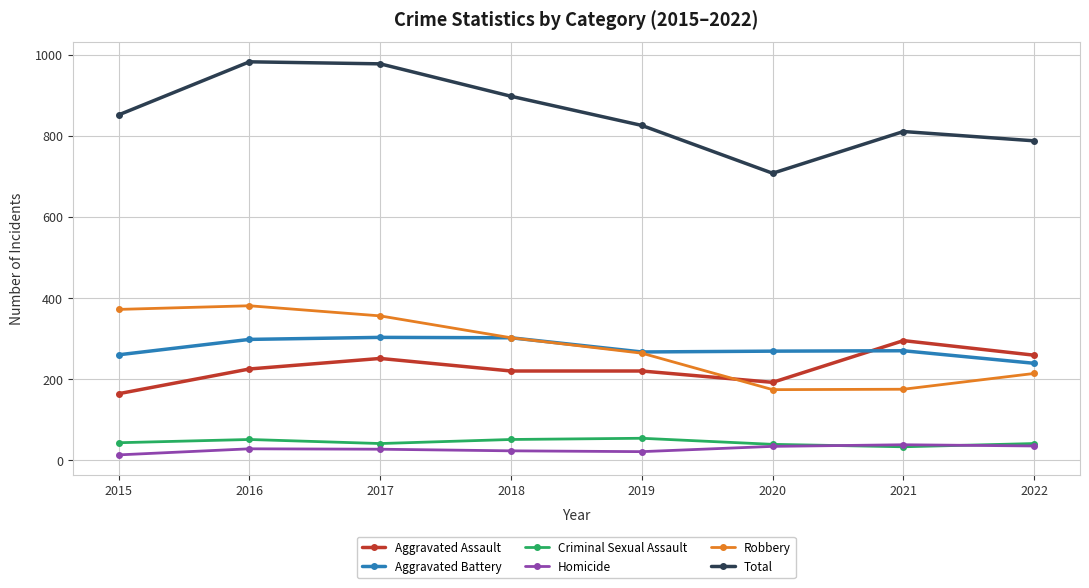

At which label is Total closest to 845?

2015